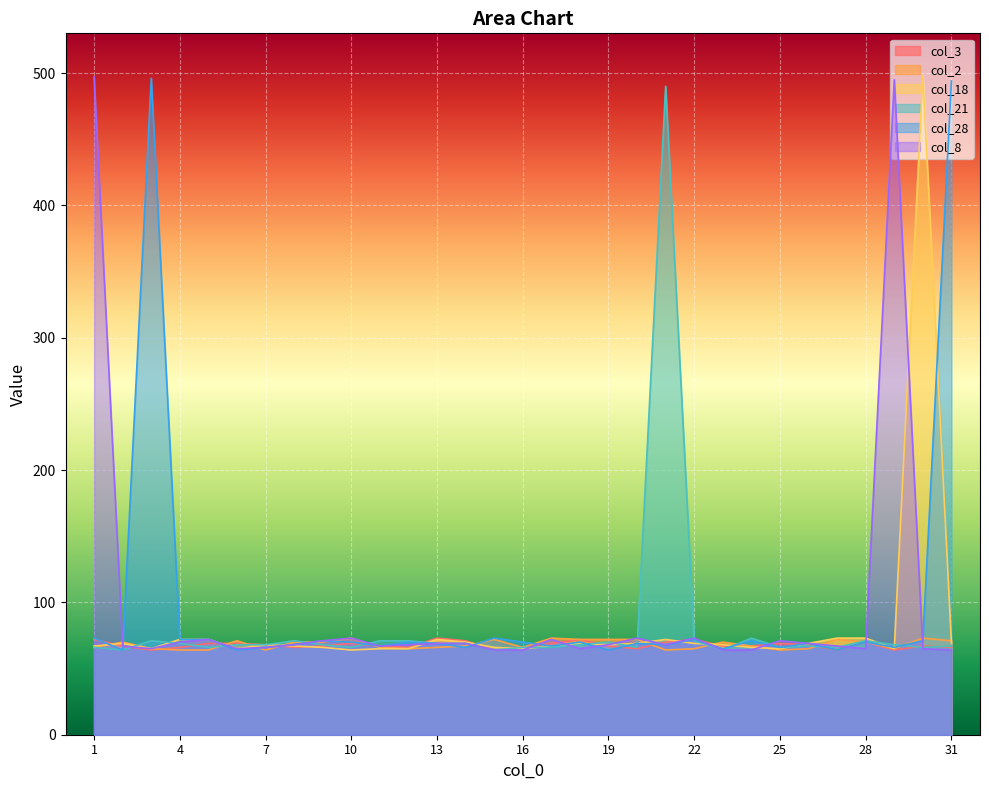

Which series changed the most between 12 and 24?

col_8